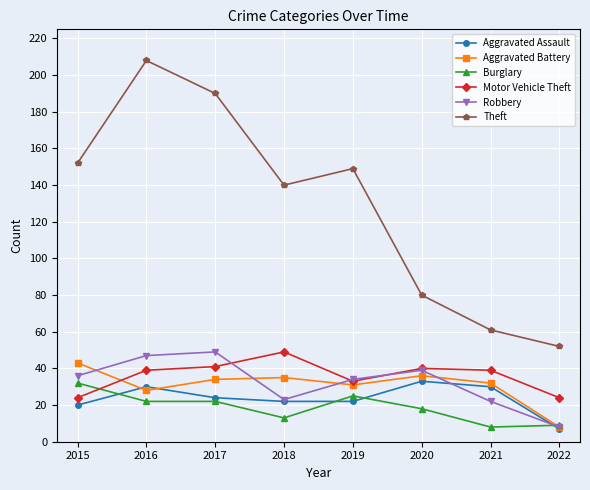

What is the difference between the Aggravated Battery values at 2021 and 2022?

24